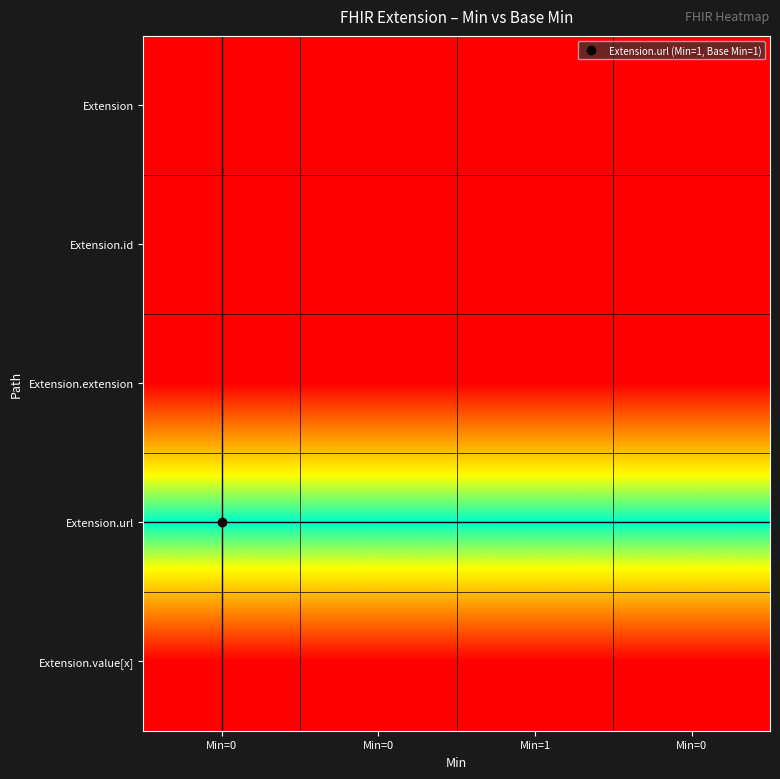

What is the total value across all series at Min=0?

1